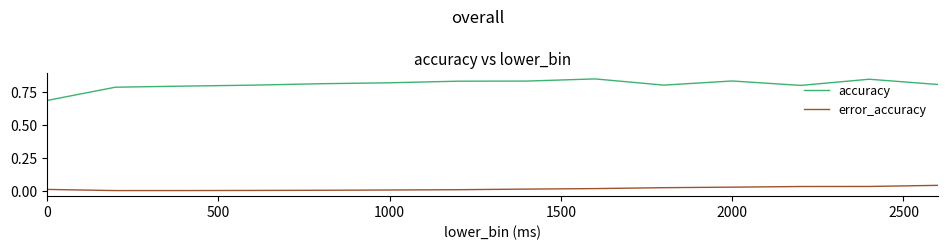

True or false: accuracy and error_accuracy cross at least once.

False